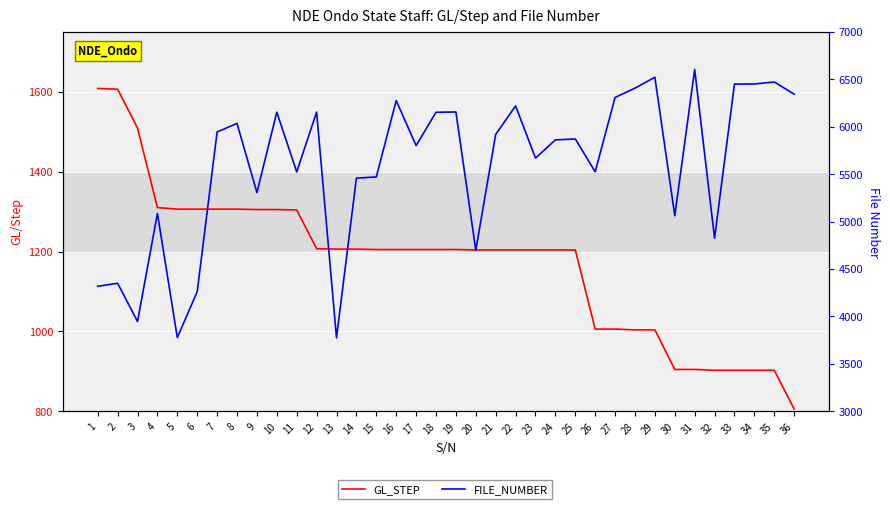

Reading left to right, transcribe all the data shown in this chart.

GL_STEP: 1=1608	2=1606	3=1509	4=1310	5=1306	6=1306	7=1306	8=1306	9=1305	10=1305	11=1304	12=1207	13=1206	14=1206	15=1205	16=1205	17=1205	18=1205	19=1205	20=1204	21=1204	22=1204	23=1204	24=1204	25=1204	26=1006	27=1006	28=1004	29=1004	30=905	31=905	32=903	33=903	34=903	35=903	36=806
FILE_NUMBER: 1=4318	2=4350	3=3947	4=5085	5=3778	6=4262	7=5943	8=6034	9=5305	10=6152	11=5523	12=6153	13=3775	14=5457	15=5470	16=6274	17=5800	18=6151	19=6154	20=4697	21=5918	22=6218	23=5668	24=5860	25=5870	26=5524	27=6307	28=6405	29=6520	30=5062	31=6601	32=4824	33=6448	34=6449	35=6470	36=6342